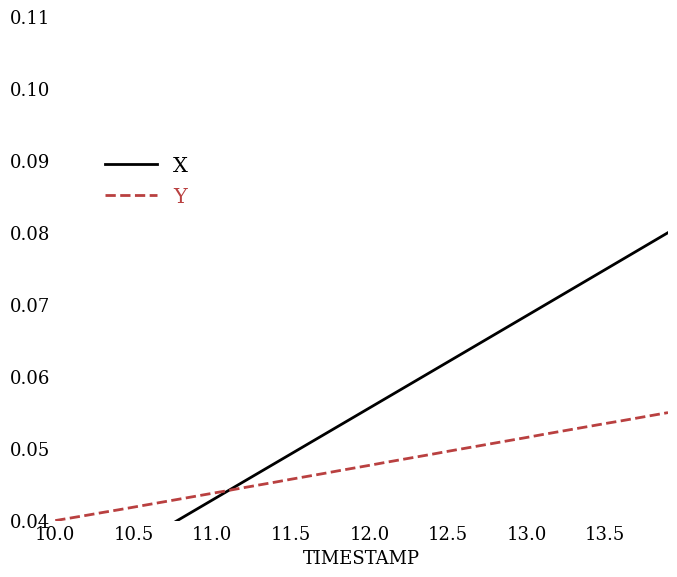

At which category does the chart reach its minimum across all series?

10.0